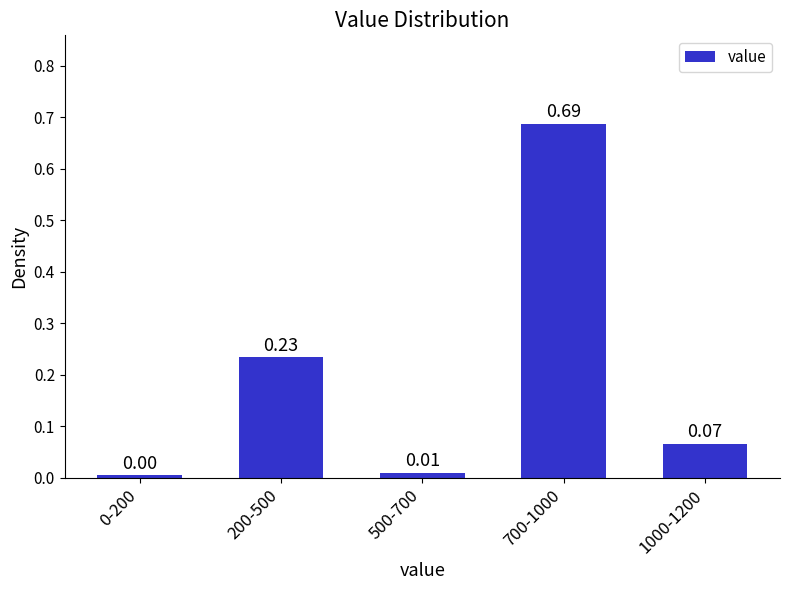

What is the sum of the values at 700-1000 and 200-500?

0.9